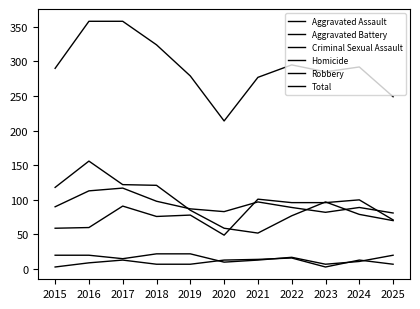

Does the chart display data point markers on the line(s)?

No